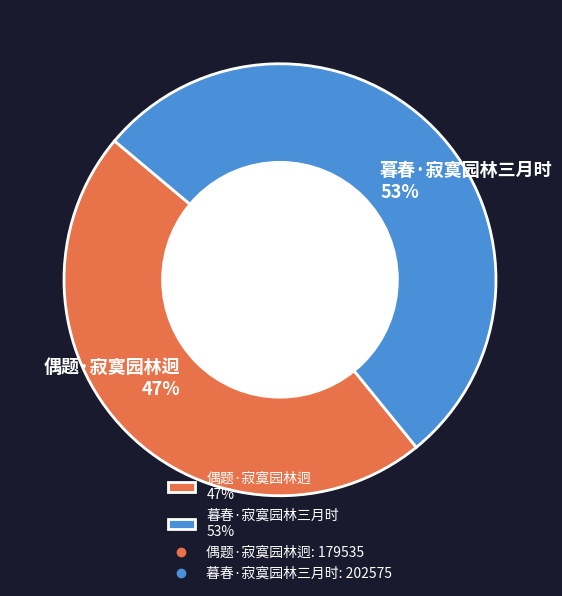

Does 暮春·寂寞园林三月时 account for over 50% of the chart?

Yes